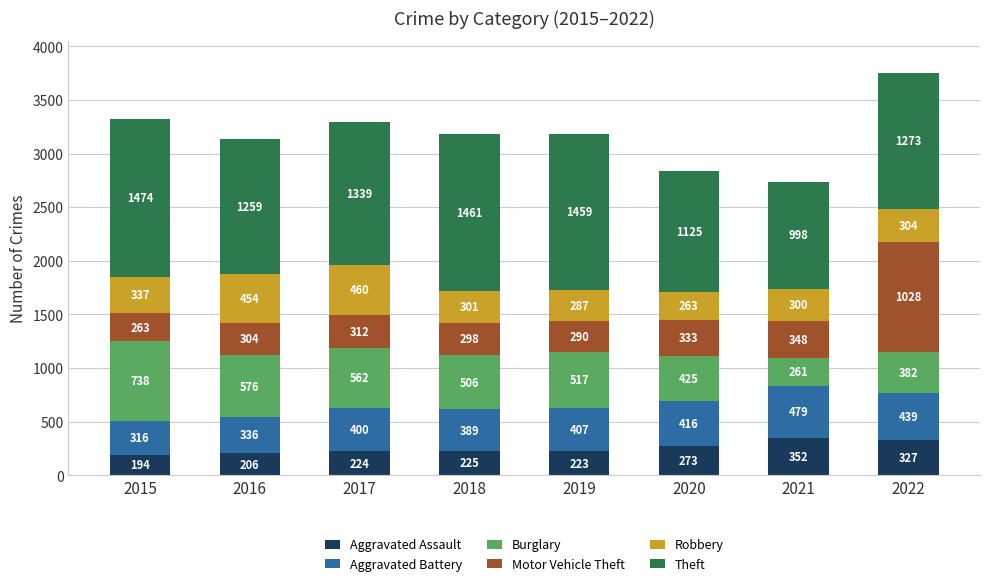

What is the total value across all series at 2019?

3183